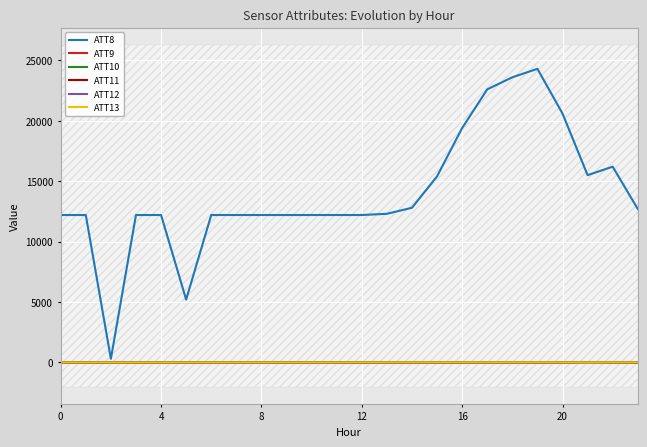

The value of ATT8 at 4 is 12200.0. True or false?

True